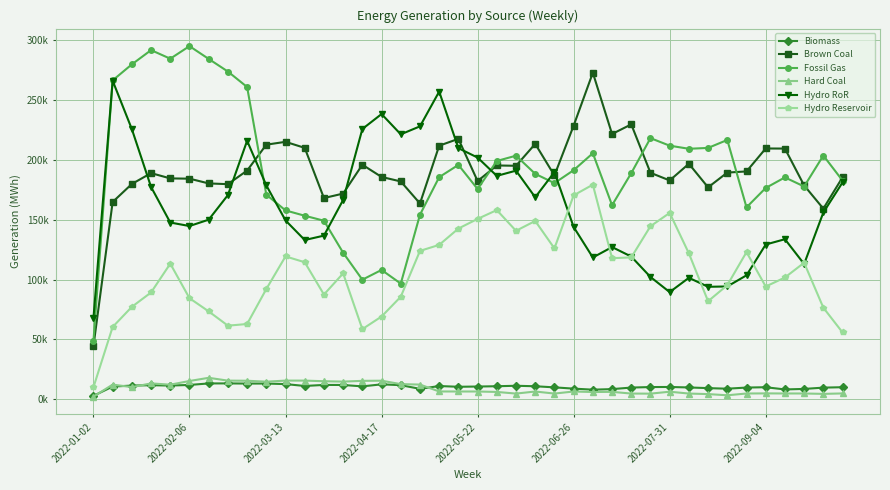

Is this an area chart (filled region under the line)?

No